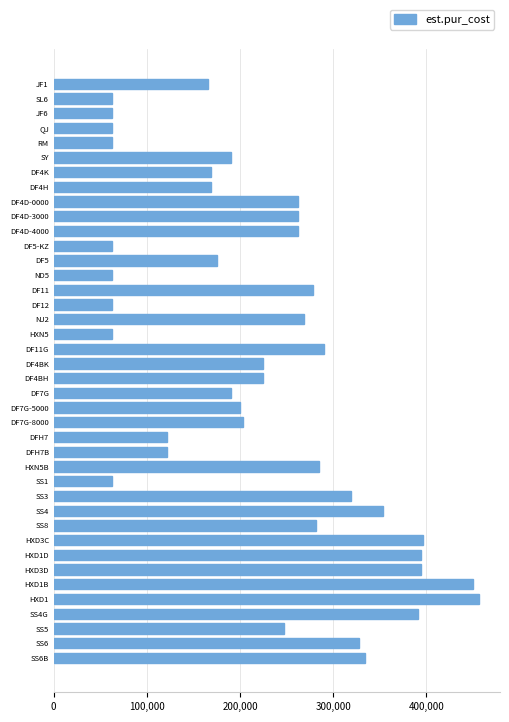

What is the difference between the values at ND5 and DF4D-0000?

200000